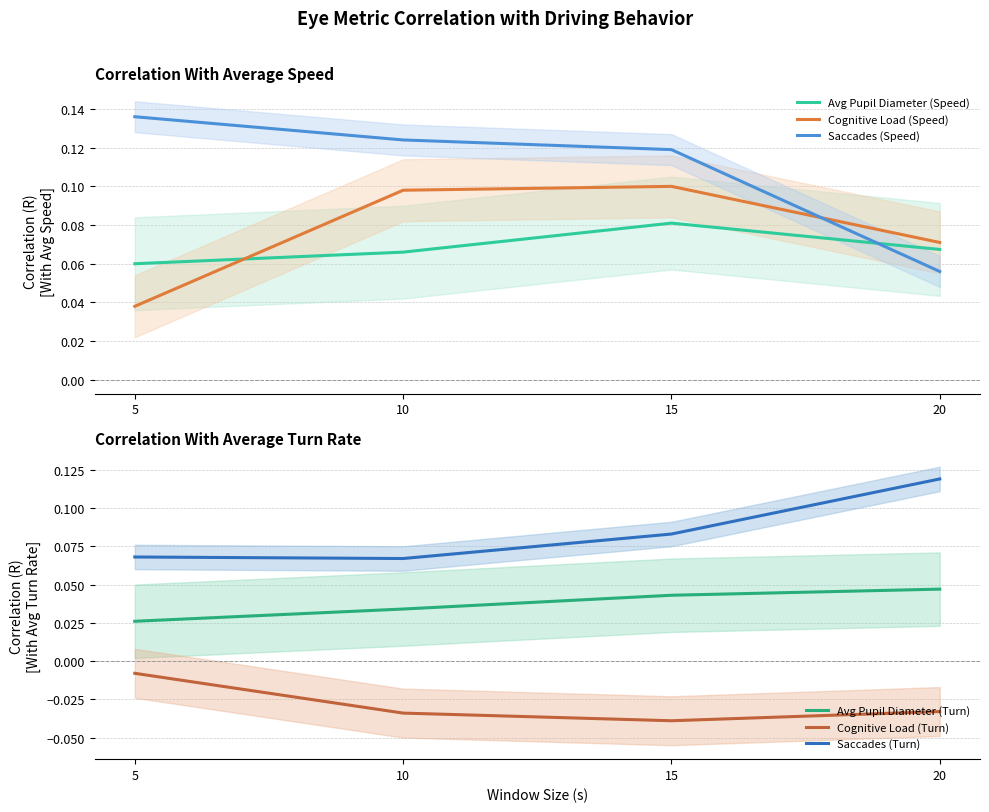

Where is Cognitive Load (Turn) nearest to the value 0?

5